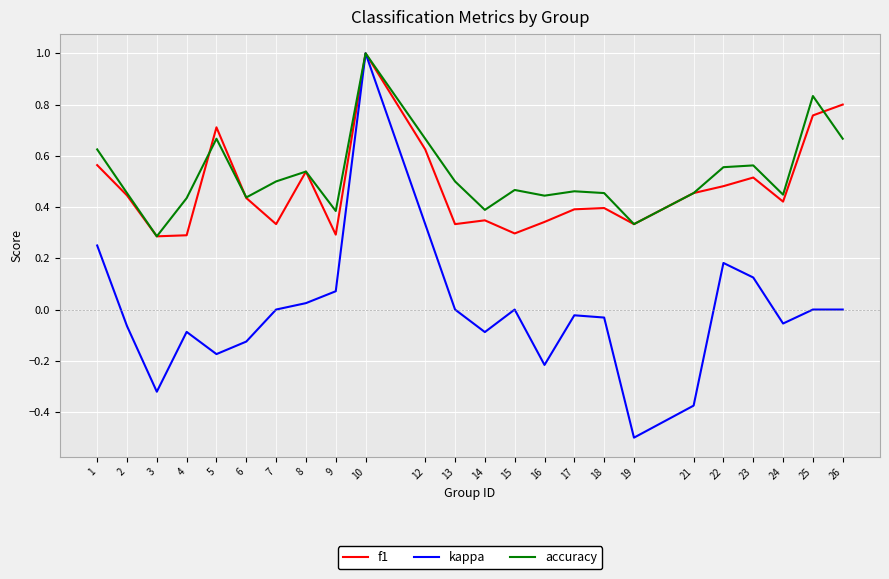

Which series has the largest total across all categories?

accuracy